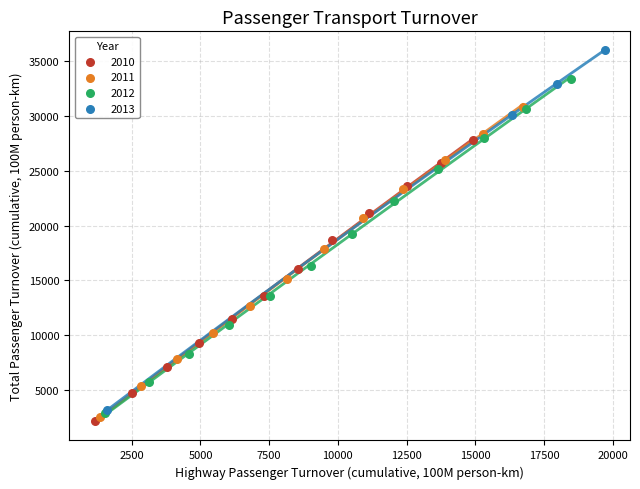

What are all the series names shown in the legend?

2010, 2011, 2012, 2013